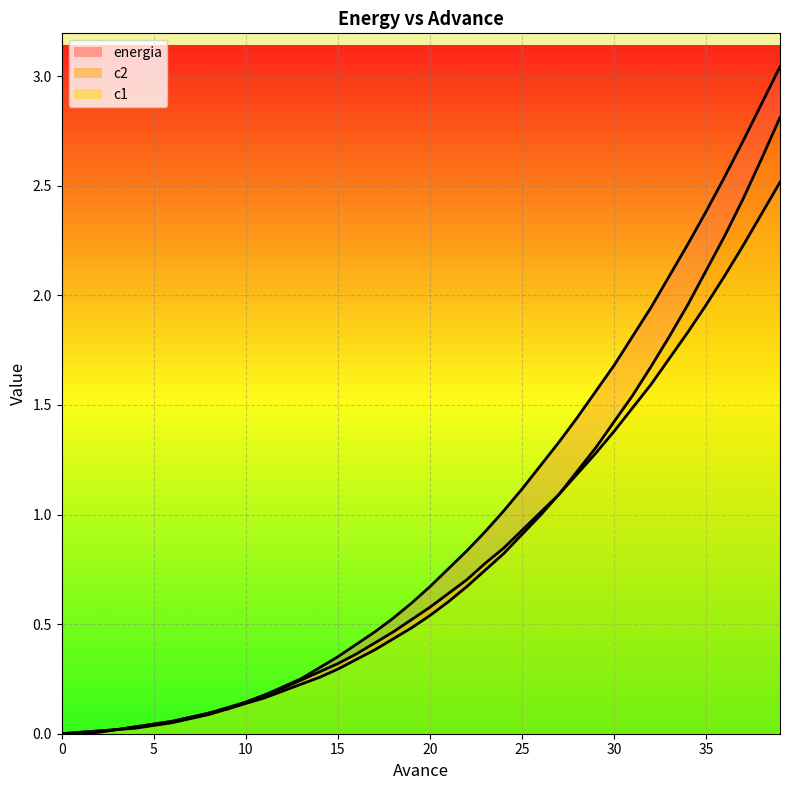

Which category has the highest value in the c1_line series?

39